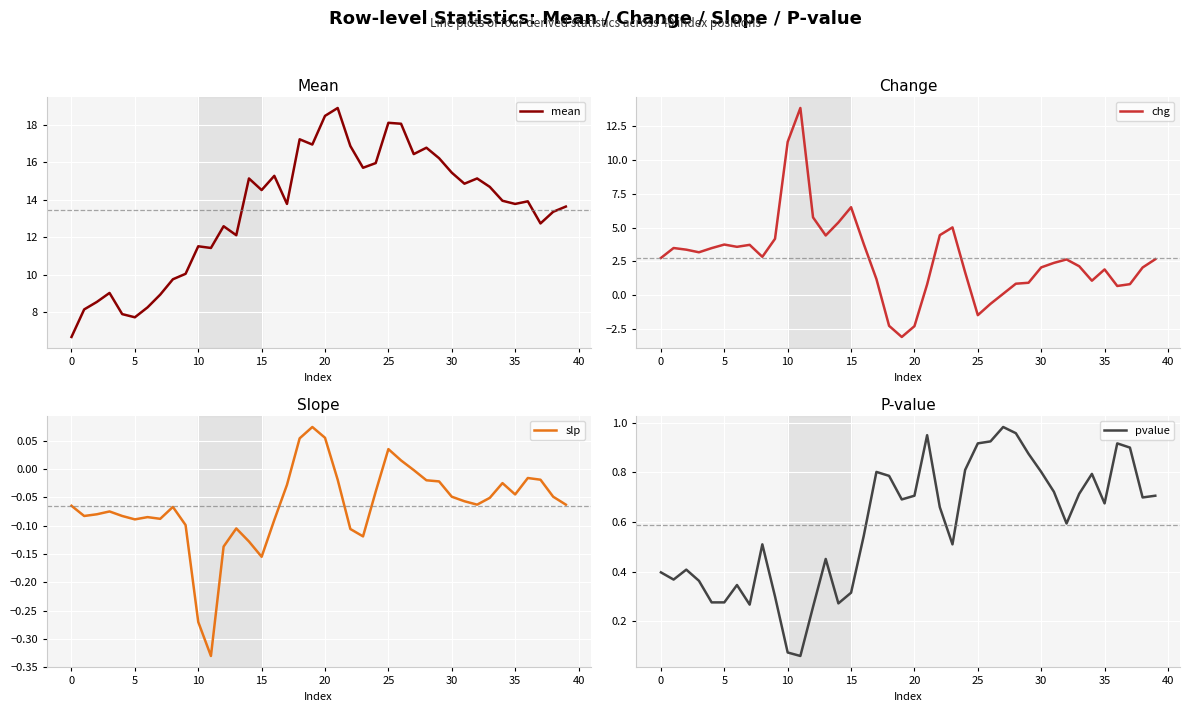

True or false: slp has a value of -0.1 at 13.

True